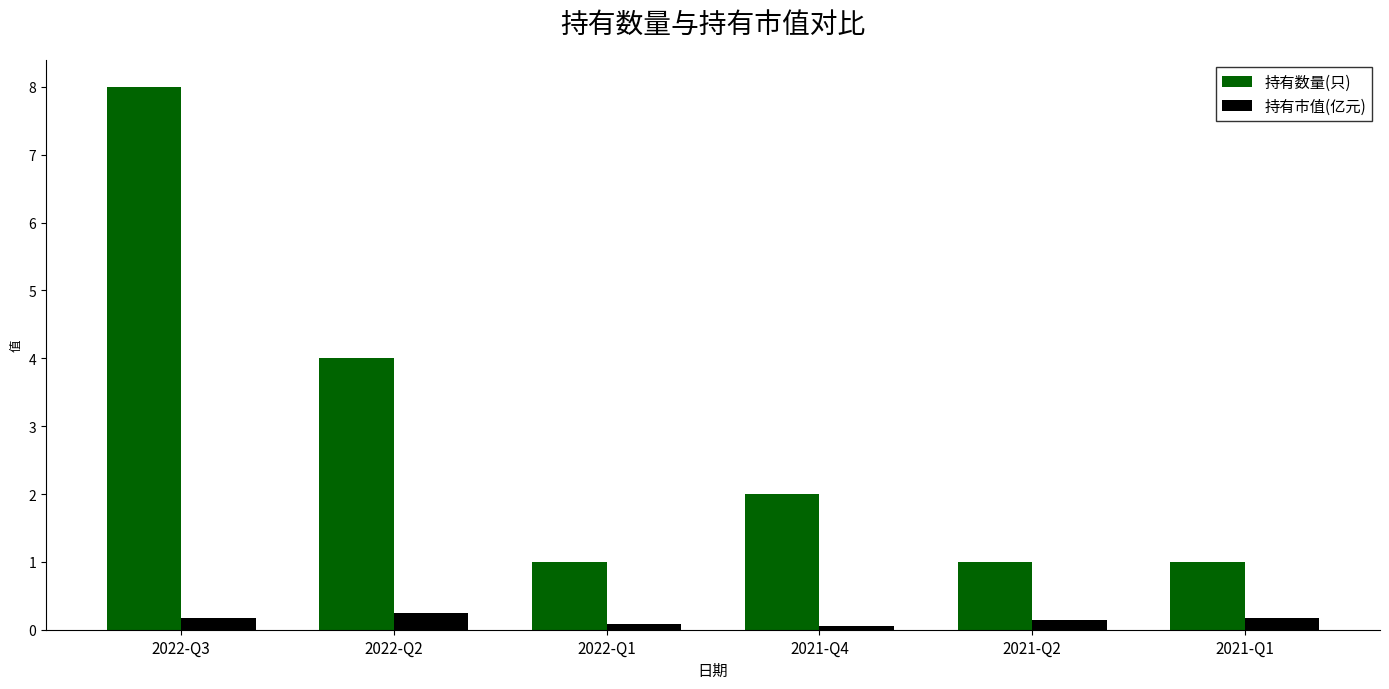

What is the sum of the 持有市值(亿元) values at 2021-Q2 and 2021-Q1?

0.3